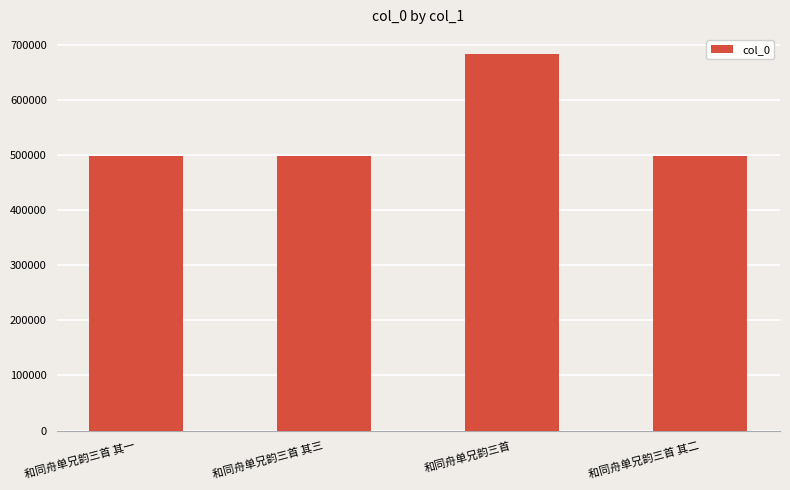

What is the ratio of the value at 和同舟单兄韵三首 其二 to the value at 和同舟单兄韵三首 其三?

1.0